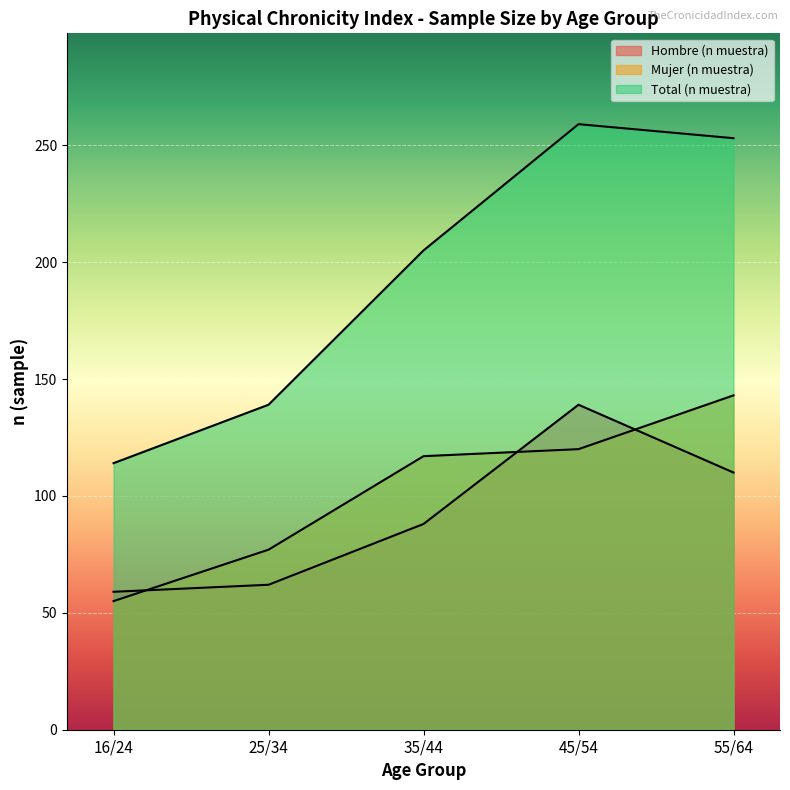

List the series in order of their peak value, lowest first.

Hombre (n muestra), Mujer (n muestra), Total (n muestra)